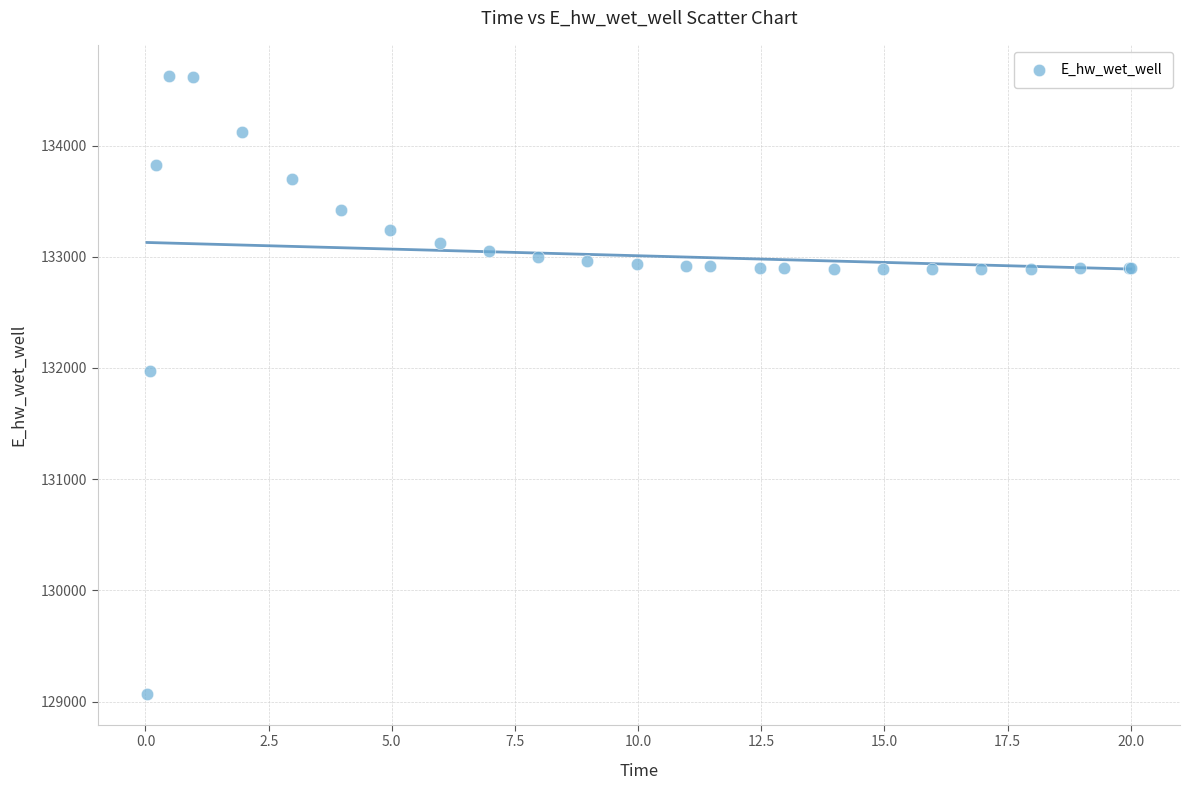

What Y value in the scatter plot is closest to 131849?

131969.9